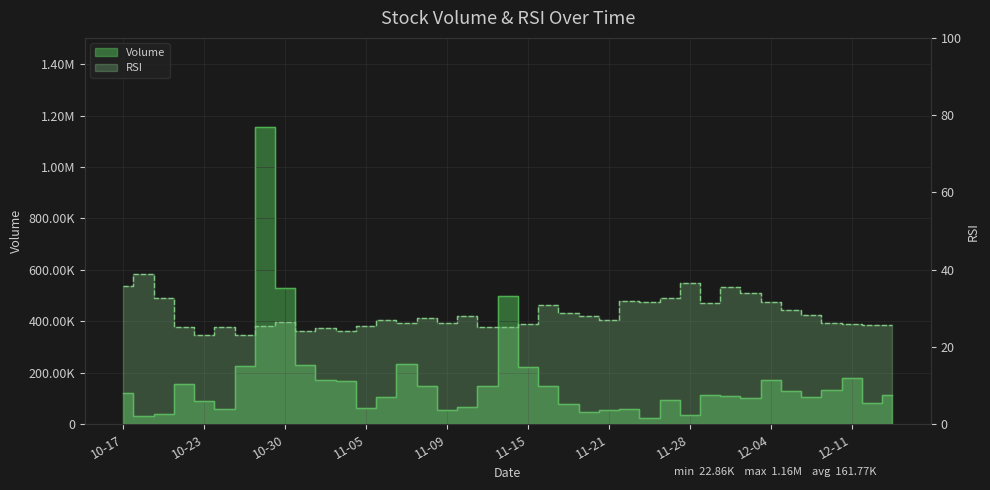

Rank the series by their average value, from highest to lowest.

Volume, RSI